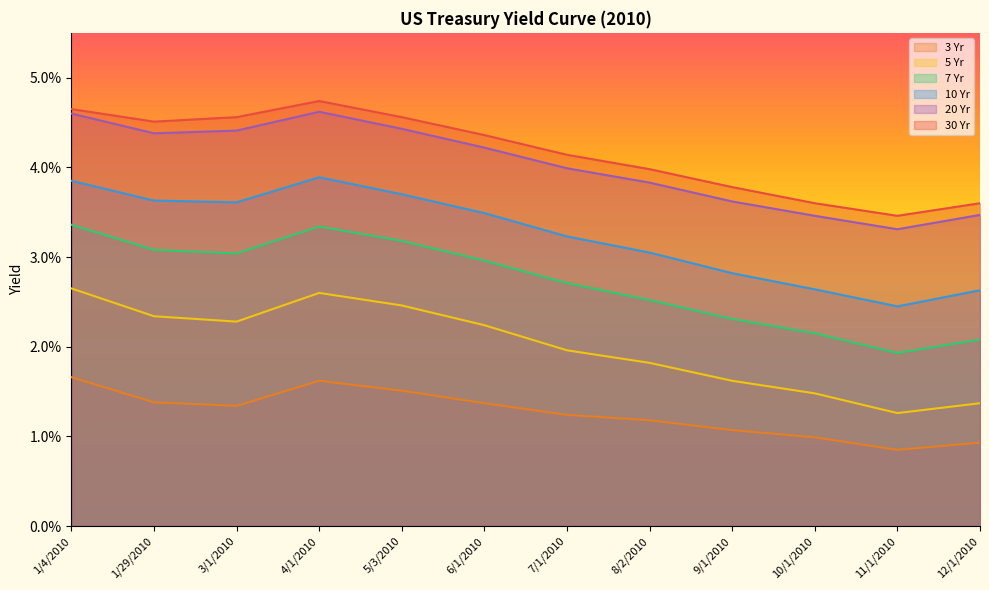

Is the value of 3 Yr at 4/1/2010 greater than the value of 20 Yr at 12/1/2010?

No